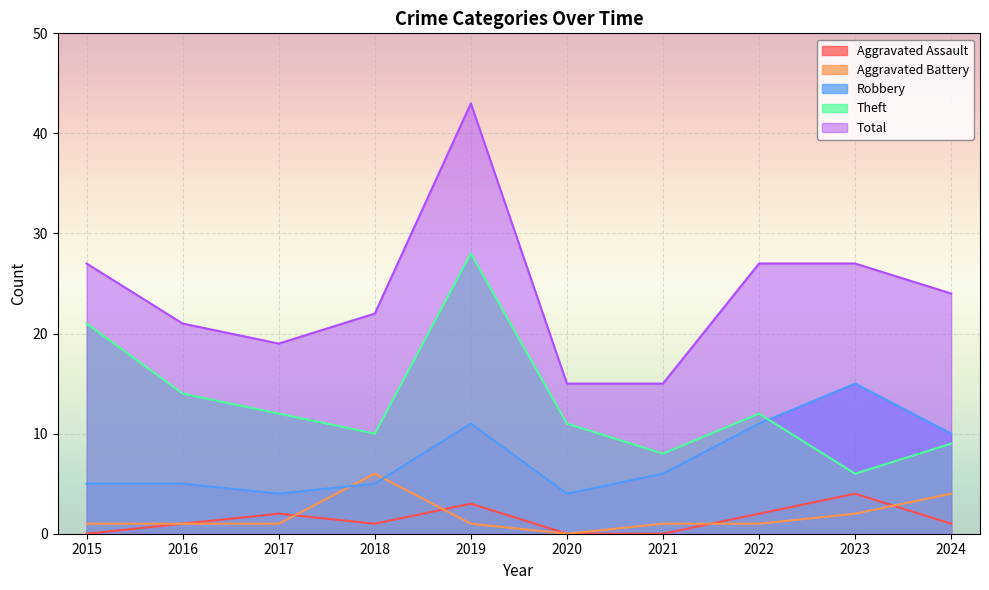

Reading left to right, list all the values displayed in this chart.

Aggravated Assault: 2015=0	2016=1	2017=2	2018=1	2019=3	2020=0	2021=0	2022=2	2023=4	2024=1
Aggravated Battery: 2015=1	2016=1	2017=1	2018=6	2019=1	2020=0	2021=1	2022=1	2023=2	2024=4
Robbery: 2015=5	2016=5	2017=4	2018=5	2019=11	2020=4	2021=6	2022=11	2023=15	2024=10
Theft: 2015=21	2016=14	2017=12	2018=10	2019=28	2020=11	2021=8	2022=12	2023=6	2024=9
Total: 2015=27	2016=21	2017=19	2018=22	2019=43	2020=15	2021=15	2022=27	2023=27	2024=24